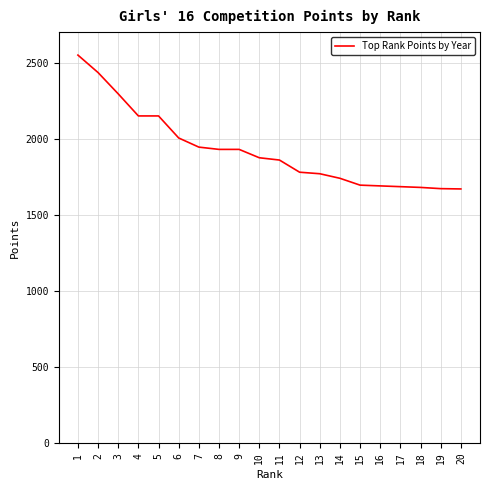

Is this an area chart (filled region under the line)?

No